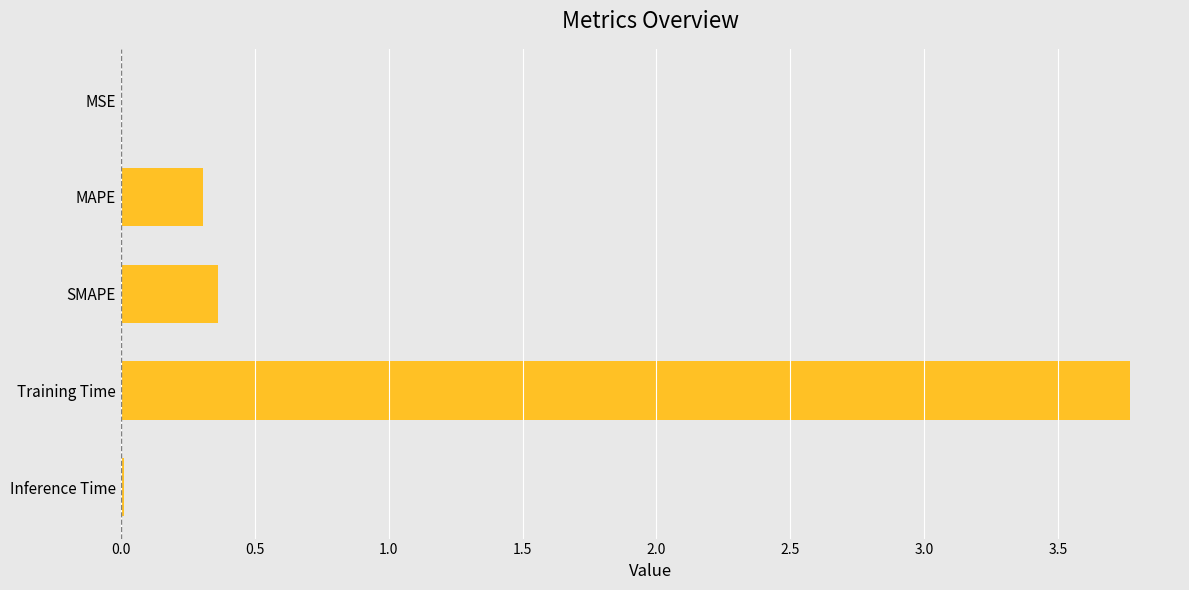

Count the number of categories in the chart.

5